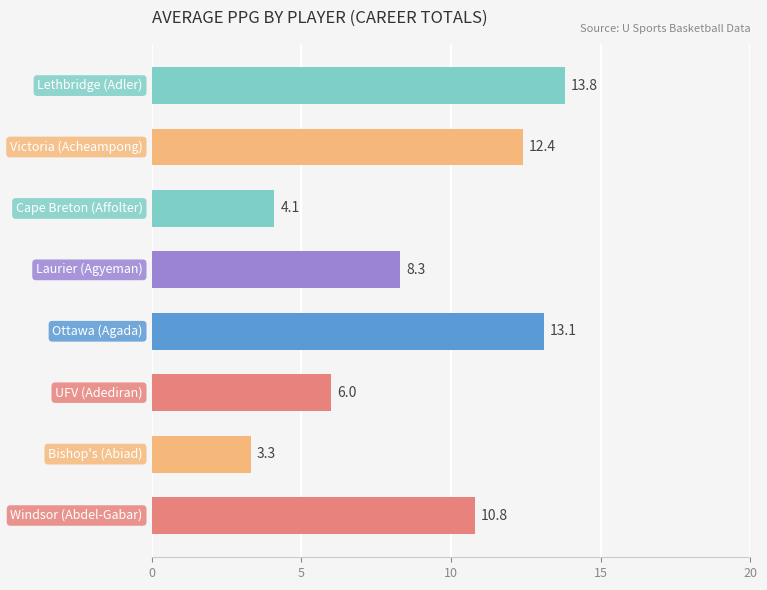

What is the sum of all values?

71.8